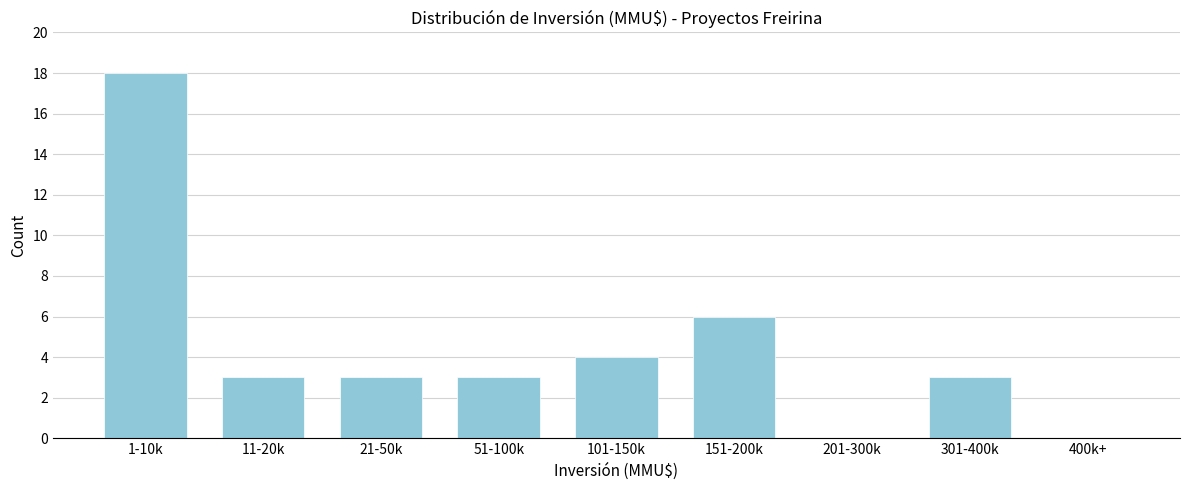

Reading left to right, what are all the values shown in this chart?

1-10k=18	11-20k=3	21-50k=3	51-100k=3	101-150k=4	151-200k=6	201-300k=0	301-400k=3	400k+=0